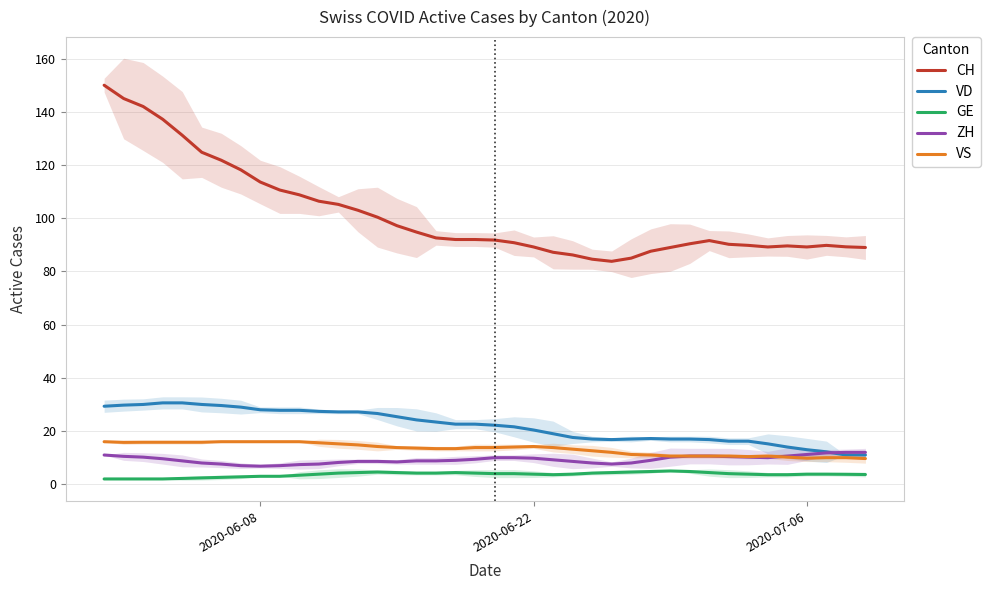

What is the maximum value for ZH?

12.0